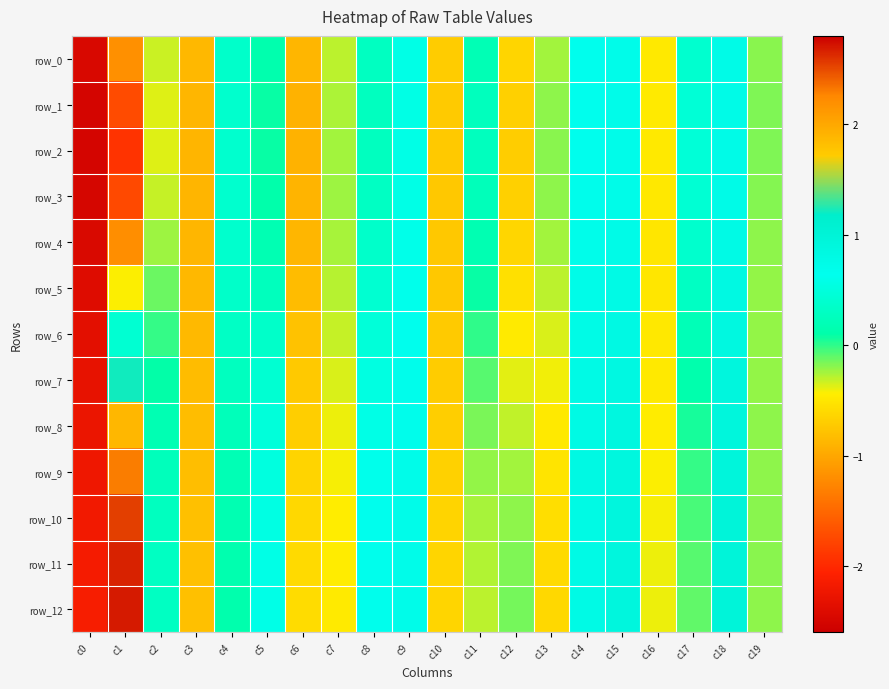

At which label does row_10 reach its peak?

c1